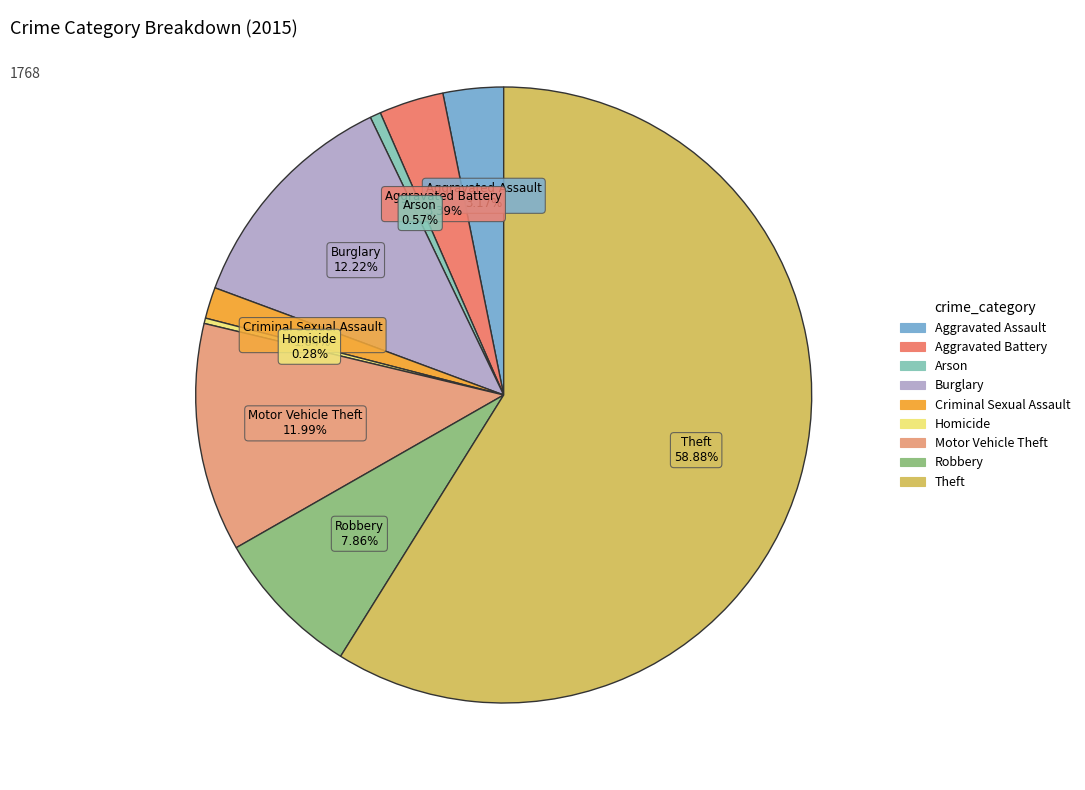

What portion of the pie excludes Aggravated Battery?

96.6%